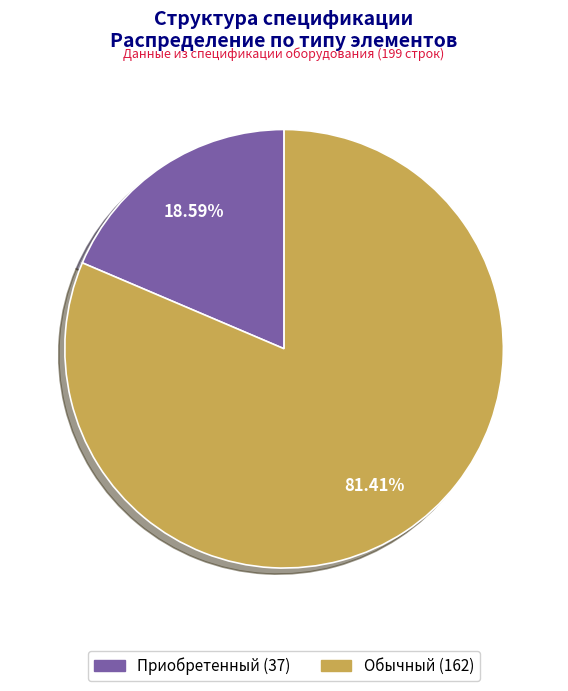

What is the largest slice in the pie chart?

Обычный